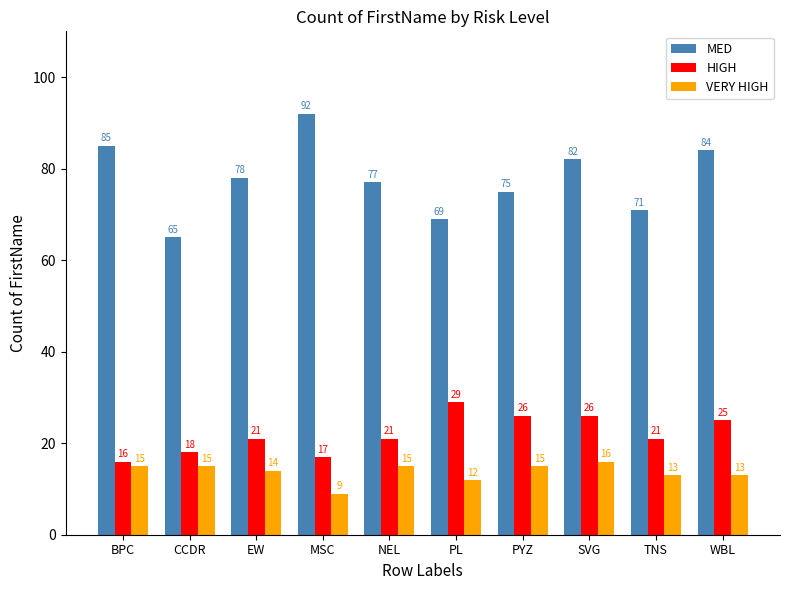

How many data points does each series have?

10